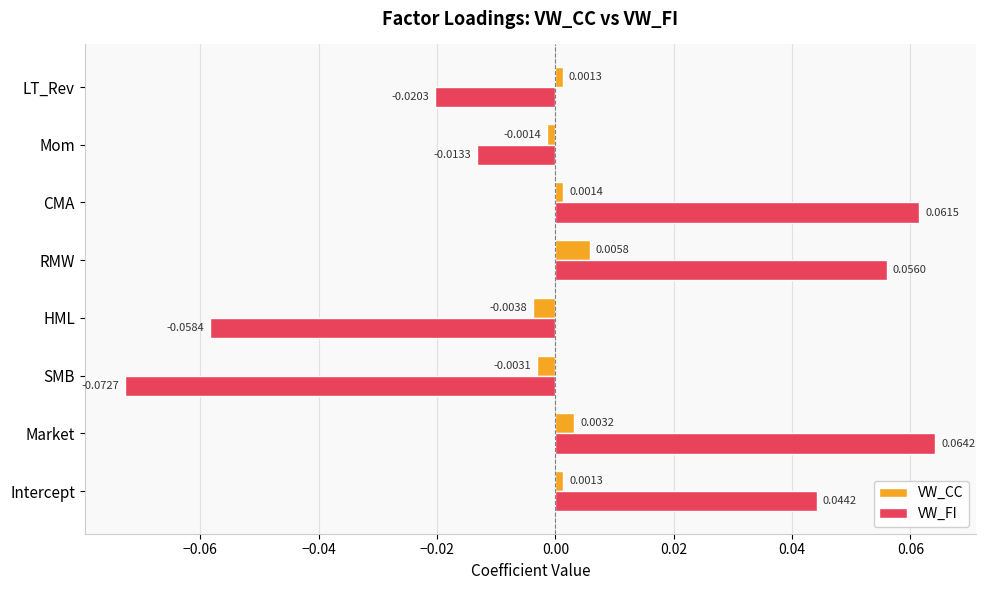

How many values in VW_CC are above zero?

5